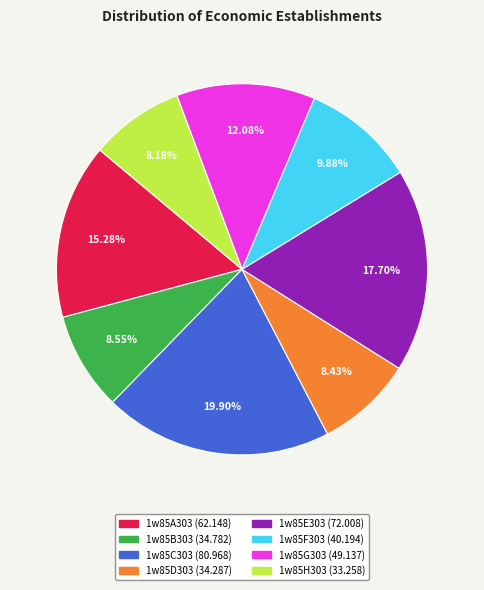

To the nearest percent, what percentage of the pie is 1w85F303?

10%